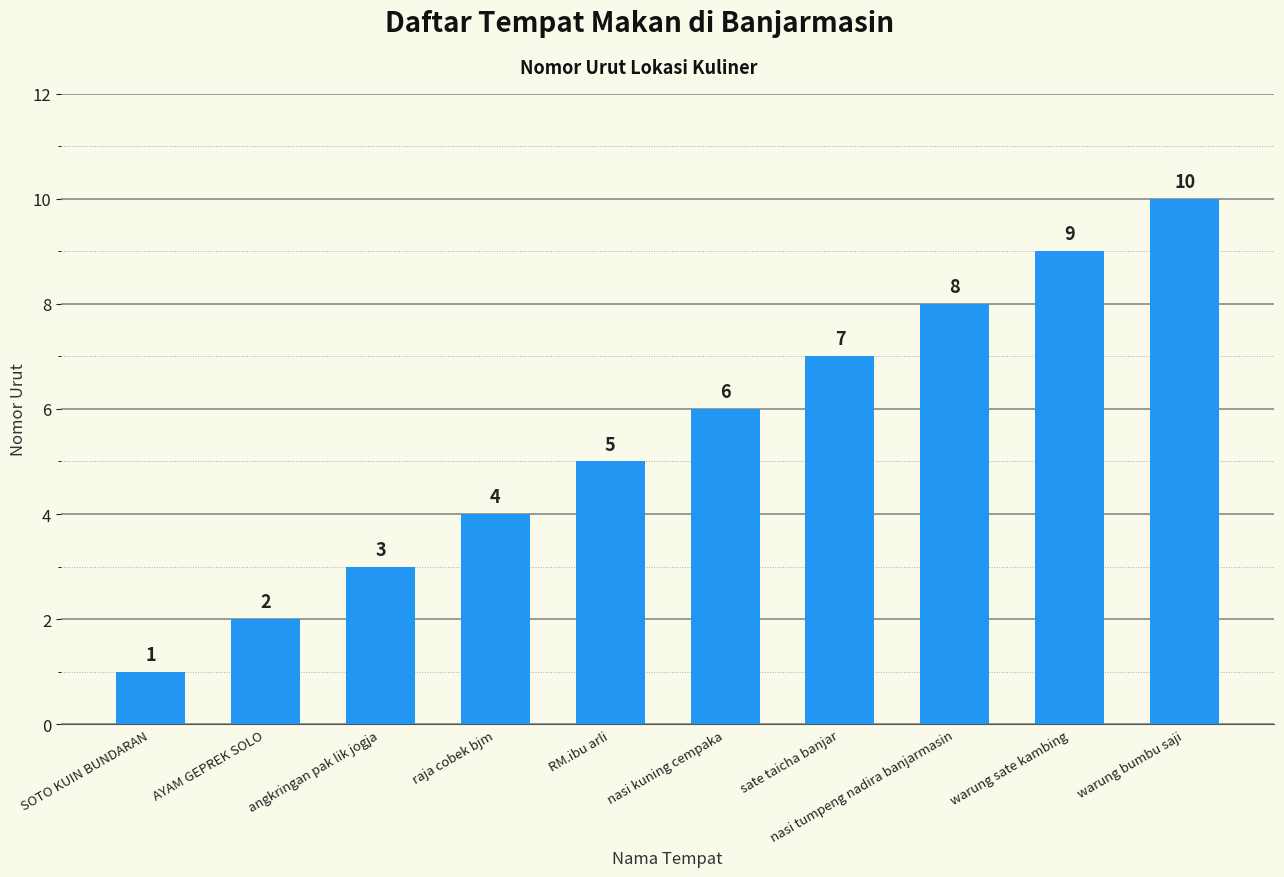

What value does the data have at warung bumbu saji?

10